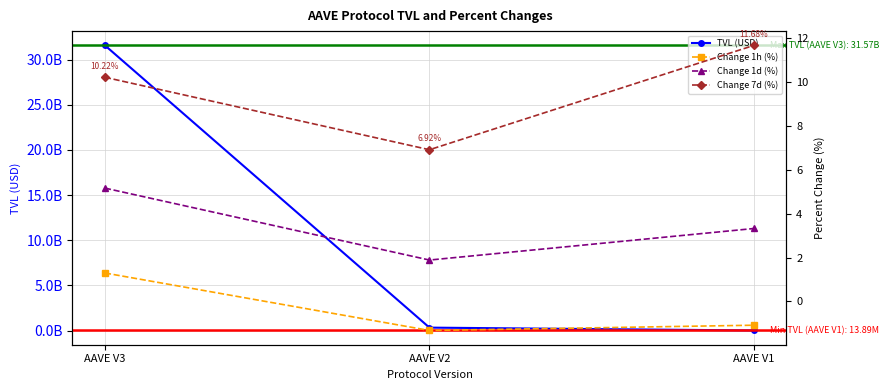

What is the average value of the TVL (USD) series?

10636508361.0